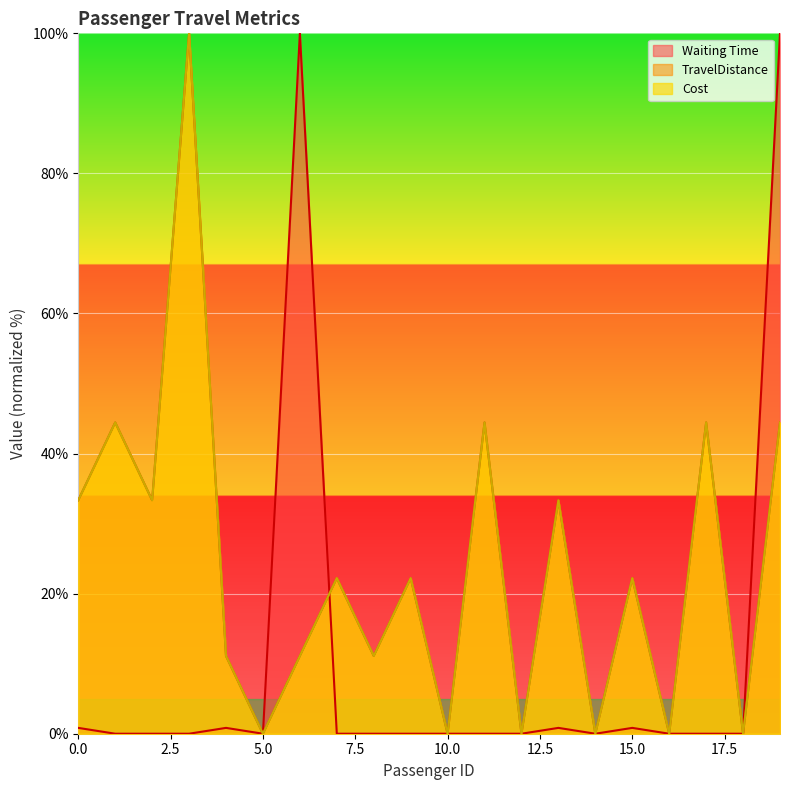

At which category is the sum across all series the highest?

3